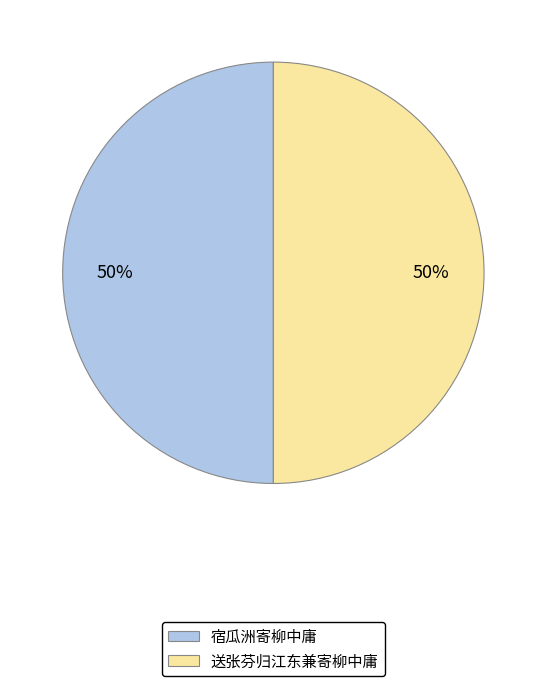

What percentage is the 送张芬归江东兼寄柳中庸 slice, to the nearest percent?

50%